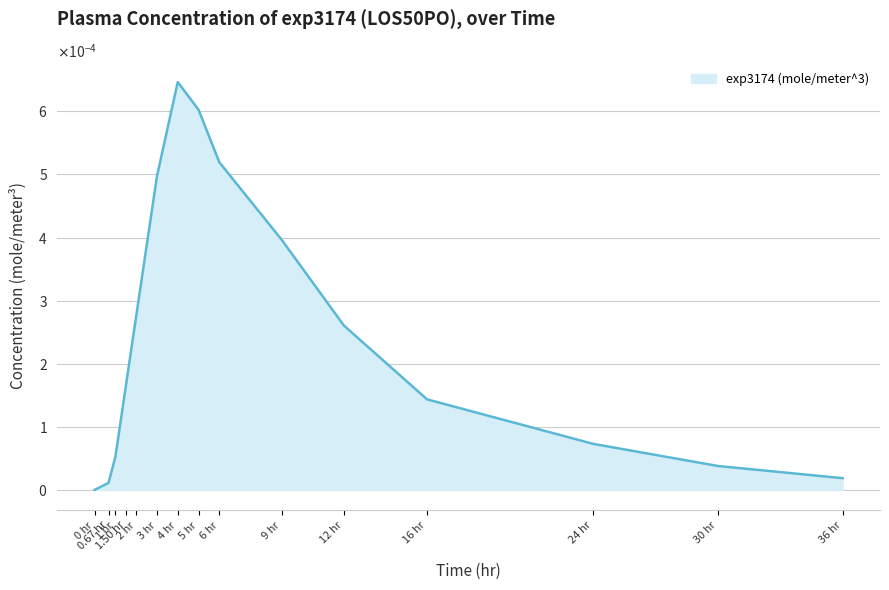

Is this an area chart (filled region under the line)?

Yes